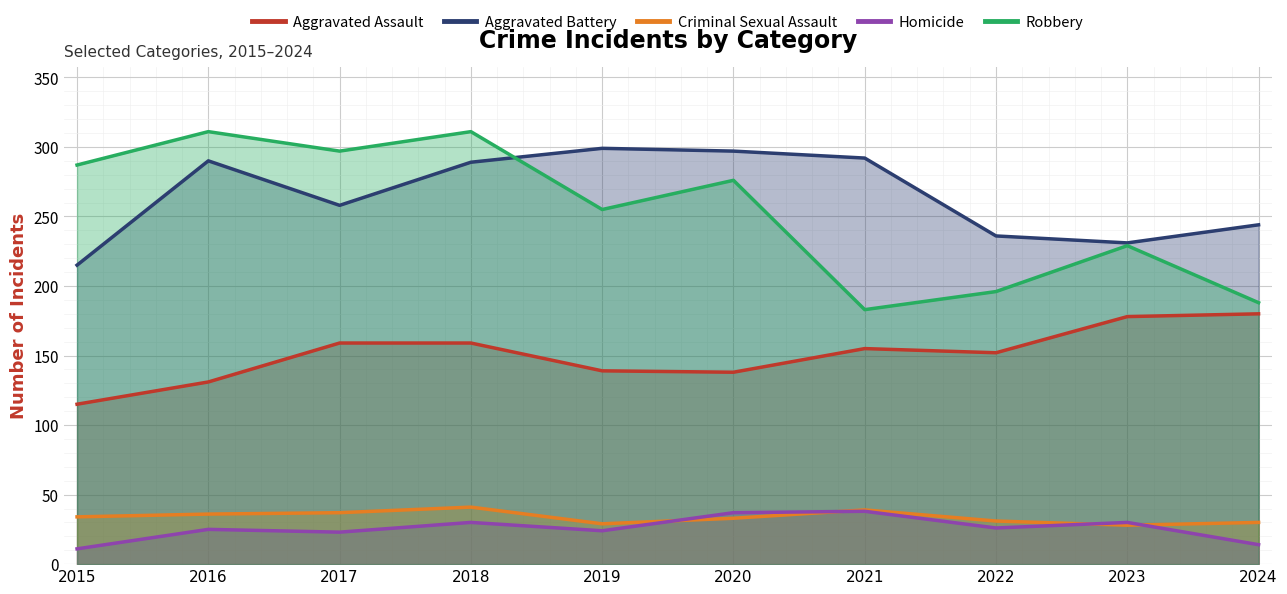

Reading left to right, transcribe all the data shown in this chart.

Aggravated Assault: 2015=115	2016=131	2017=159	2018=159	2019=139	2020=138	2021=155	2022=152	2023=178	2024=180
Aggravated Battery: 2015=215	2016=290	2017=258	2018=289	2019=299	2020=297	2021=292	2022=236	2023=231	2024=244
Criminal Sexual Assault: 2015=34	2016=36	2017=37	2018=41	2019=29	2020=33	2021=39	2022=31	2023=28	2024=30
Homicide: 2015=11	2016=25	2017=23	2018=30	2019=24	2020=37	2021=38	2022=26	2023=30	2024=14
Robbery: 2015=287	2016=311	2017=297	2018=311	2019=255	2020=276	2021=183	2022=196	2023=229	2024=188